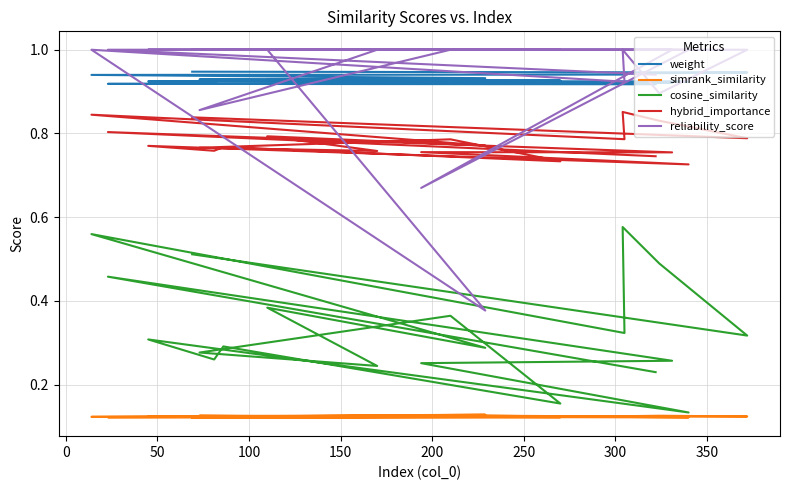

The value of simrank_similarity at 400 is 0.0. True or false?

False